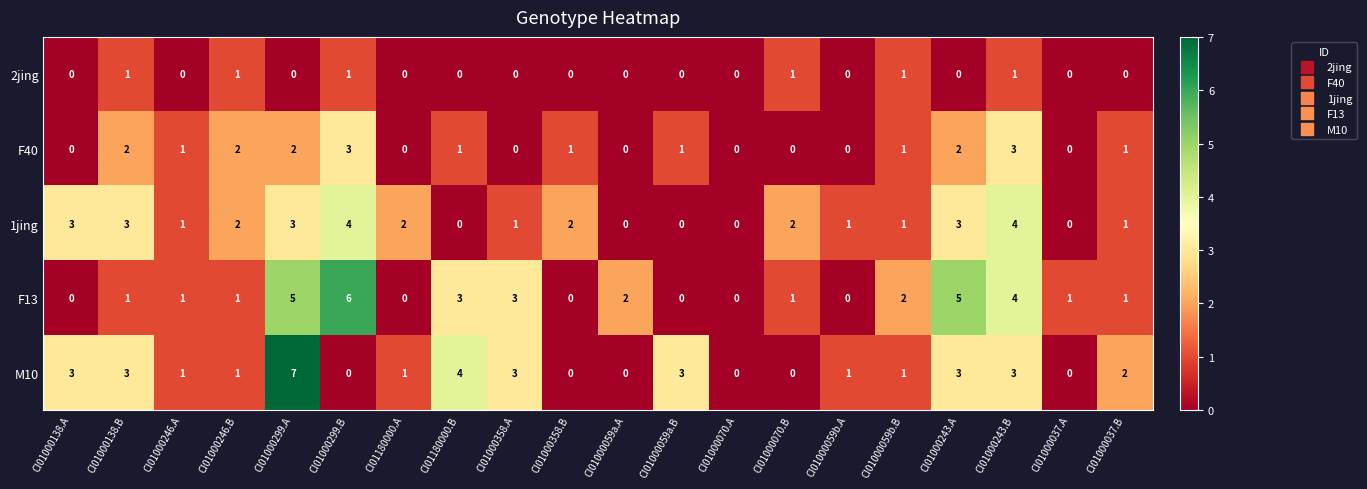

What is the difference between the M10 values at CI01000138.A and CI01000358.B?

3